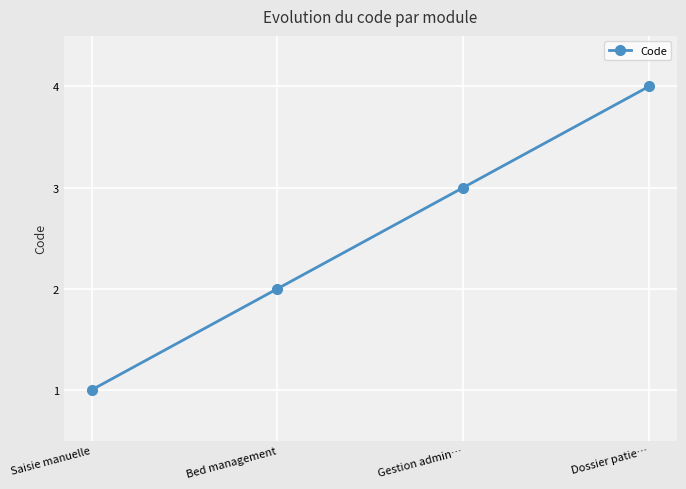

What position from the left is Saisie manuelle?

1